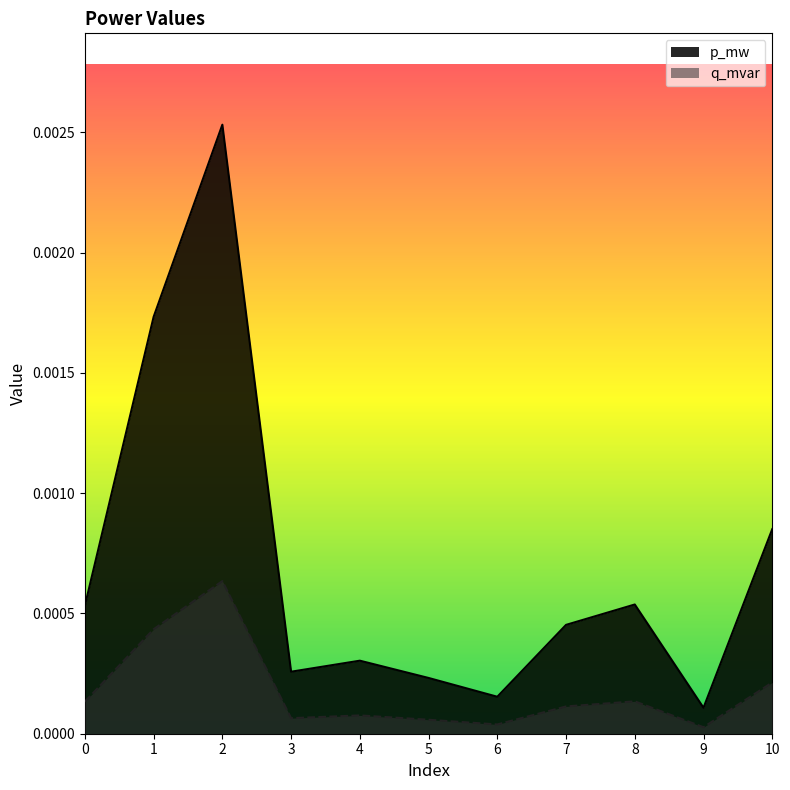

Count the number of data series in this chart.

2